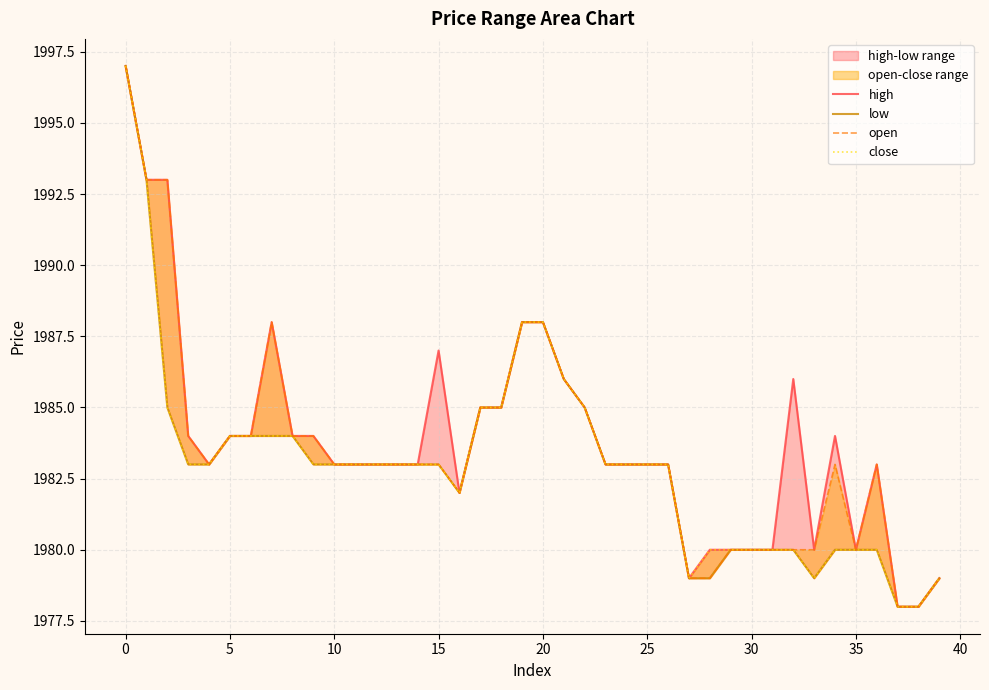

What is the maximum value shown in the chart?

1997